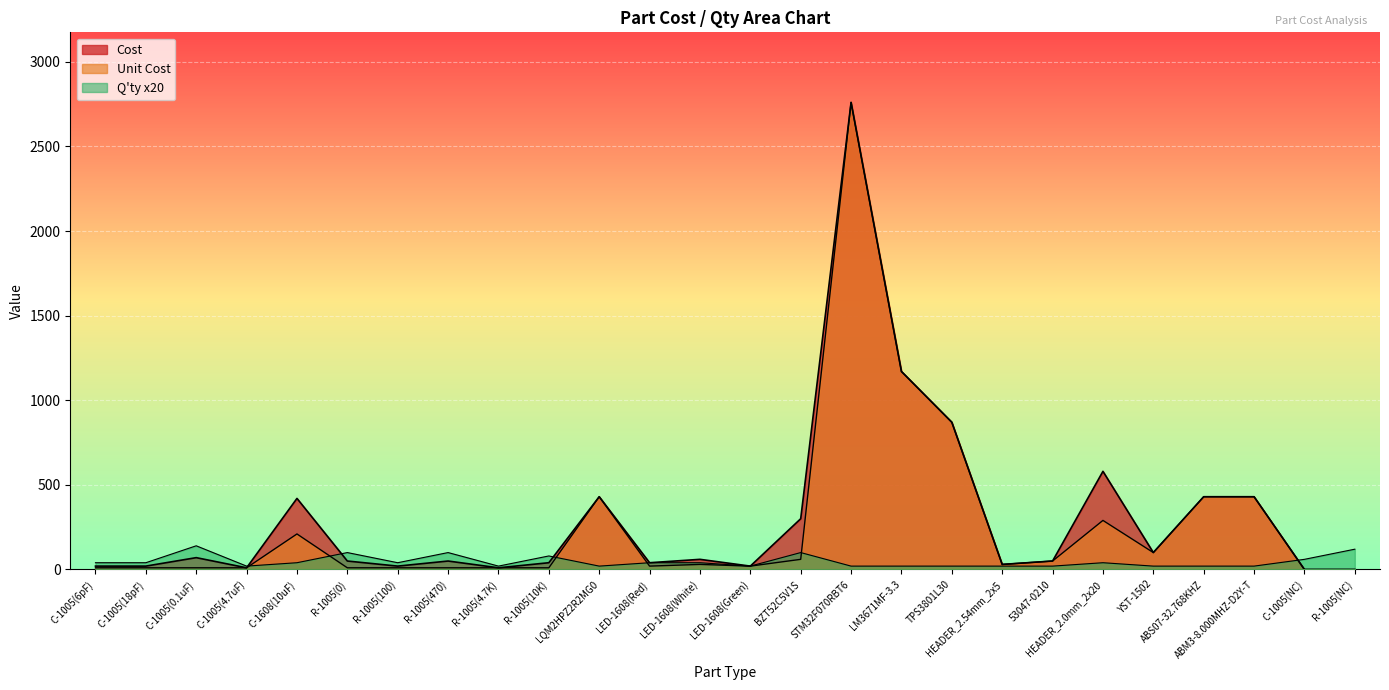

What value does the Cost series have at C-1608(10uF), to the nearest 10?

420